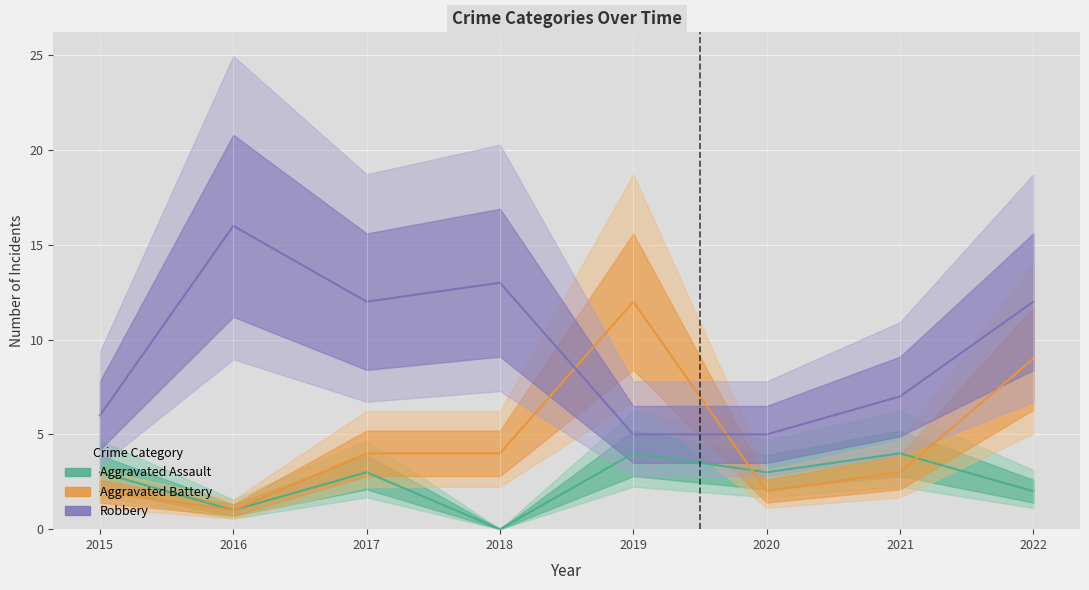

What are all the series names shown in the legend?

Aggravated Assault, Aggravated Battery, Robbery